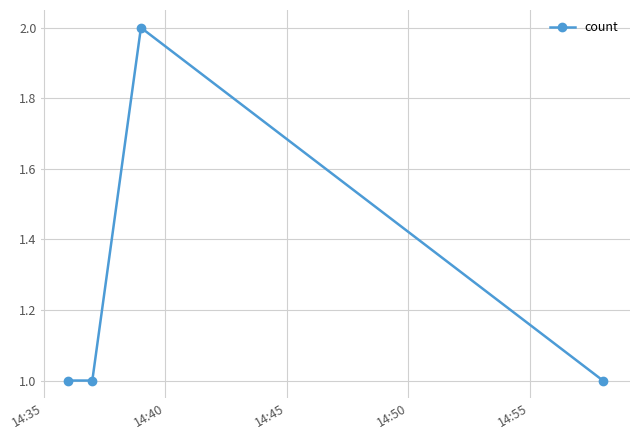

What is the sum of all values?

5